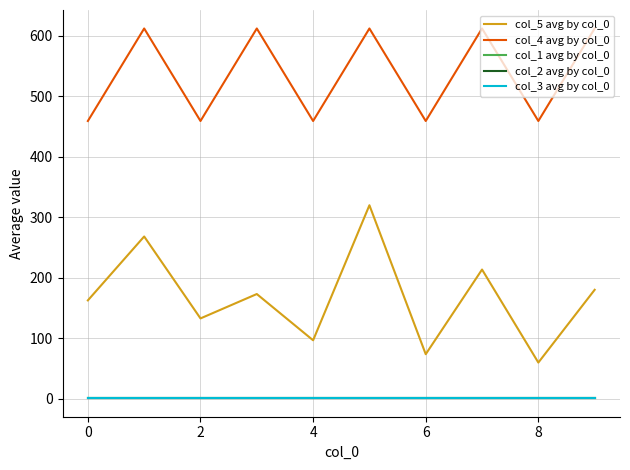

Is this an area chart (filled region under the line)?

No